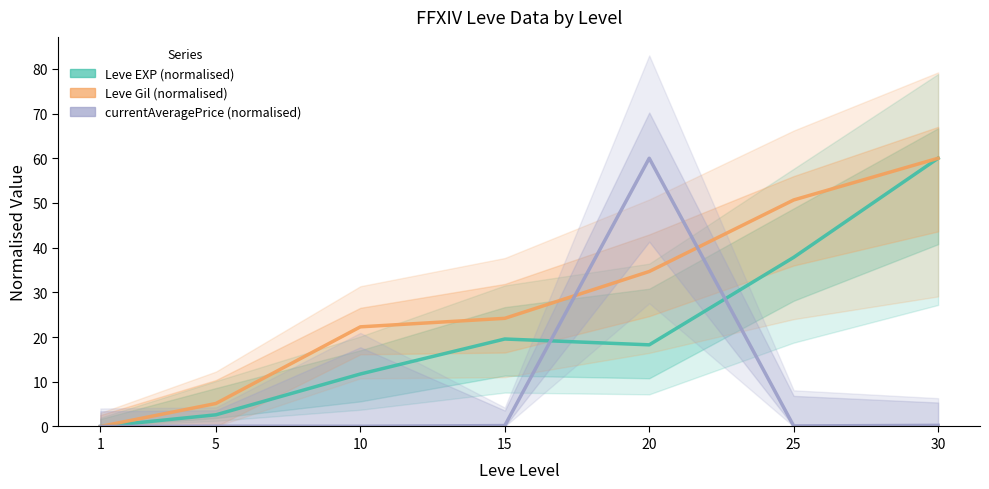

Reading left to right, what are all the values shown in this chart?

Leve EXP (normalised): 1=0.0	5=2.6	10=11.7	15=19.6	20=18.3	25=37.8	30=60.0
Leve Gil (normalised): 1=0.0	5=5.1	10=22.3	15=24.2	20=34.7	25=50.7	30=60.0
currentAveragePrice (normalised): 1=0.0	5=0.1	10=0.0	15=0.2	20=60.0	25=0.1	30=0.3